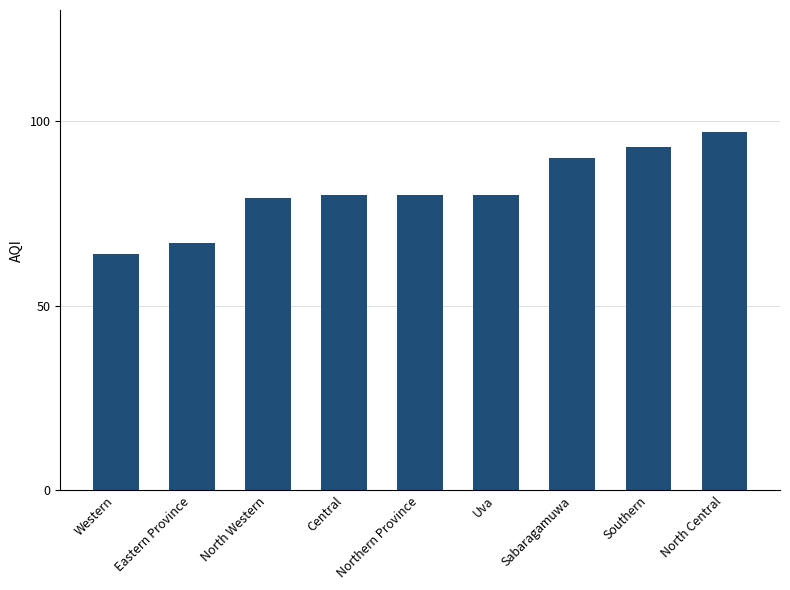

What is the average value?

81